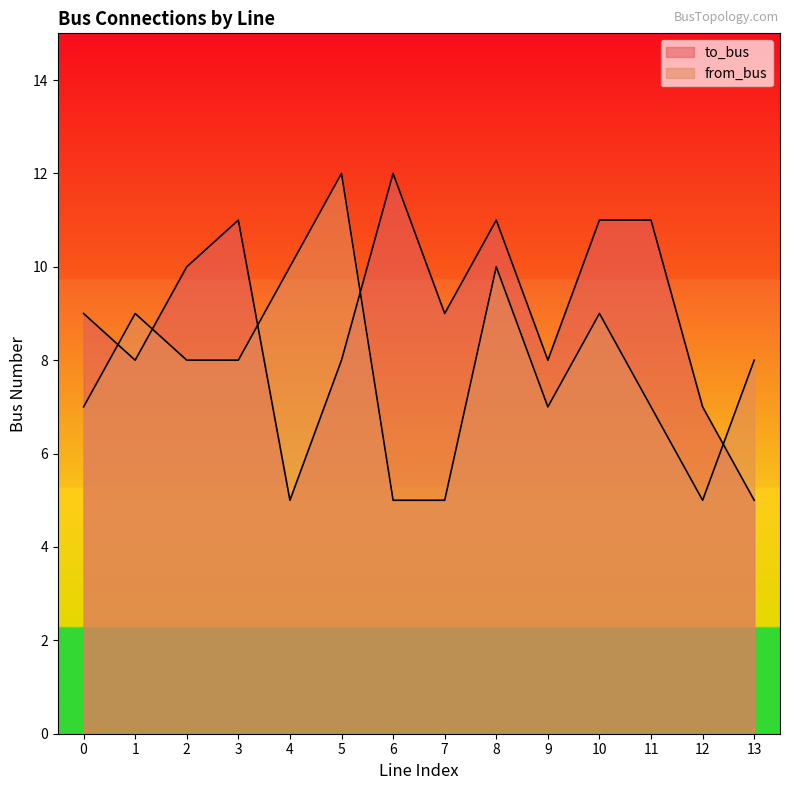

Where is the first local maximum for from_bus?

1